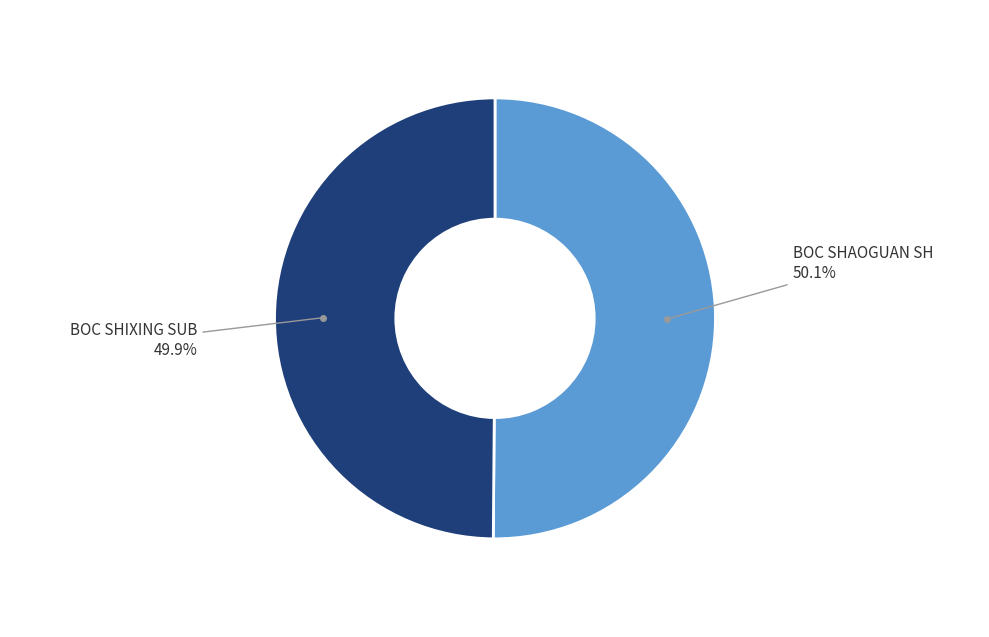

Does any single category account for the majority?

Yes